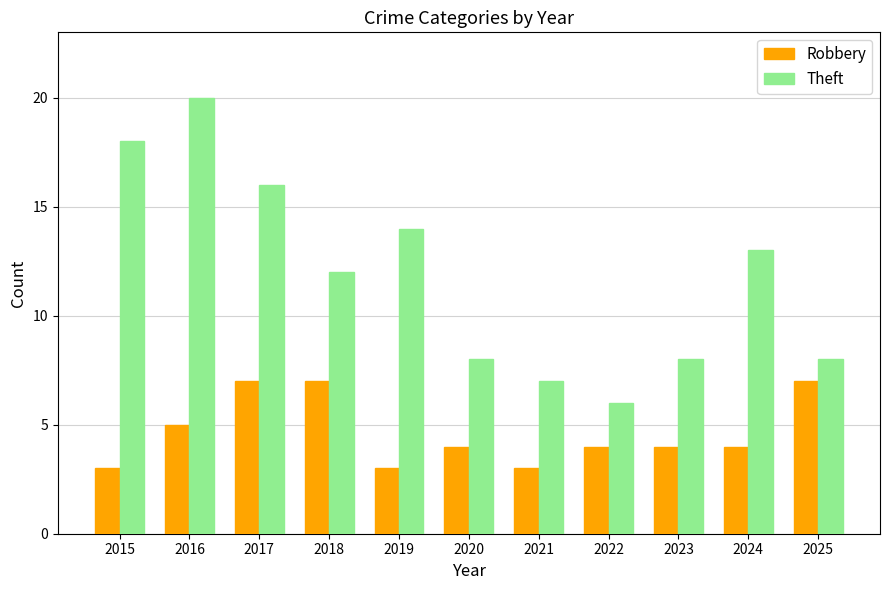

Which series has the largest range (max minus min)?

Theft